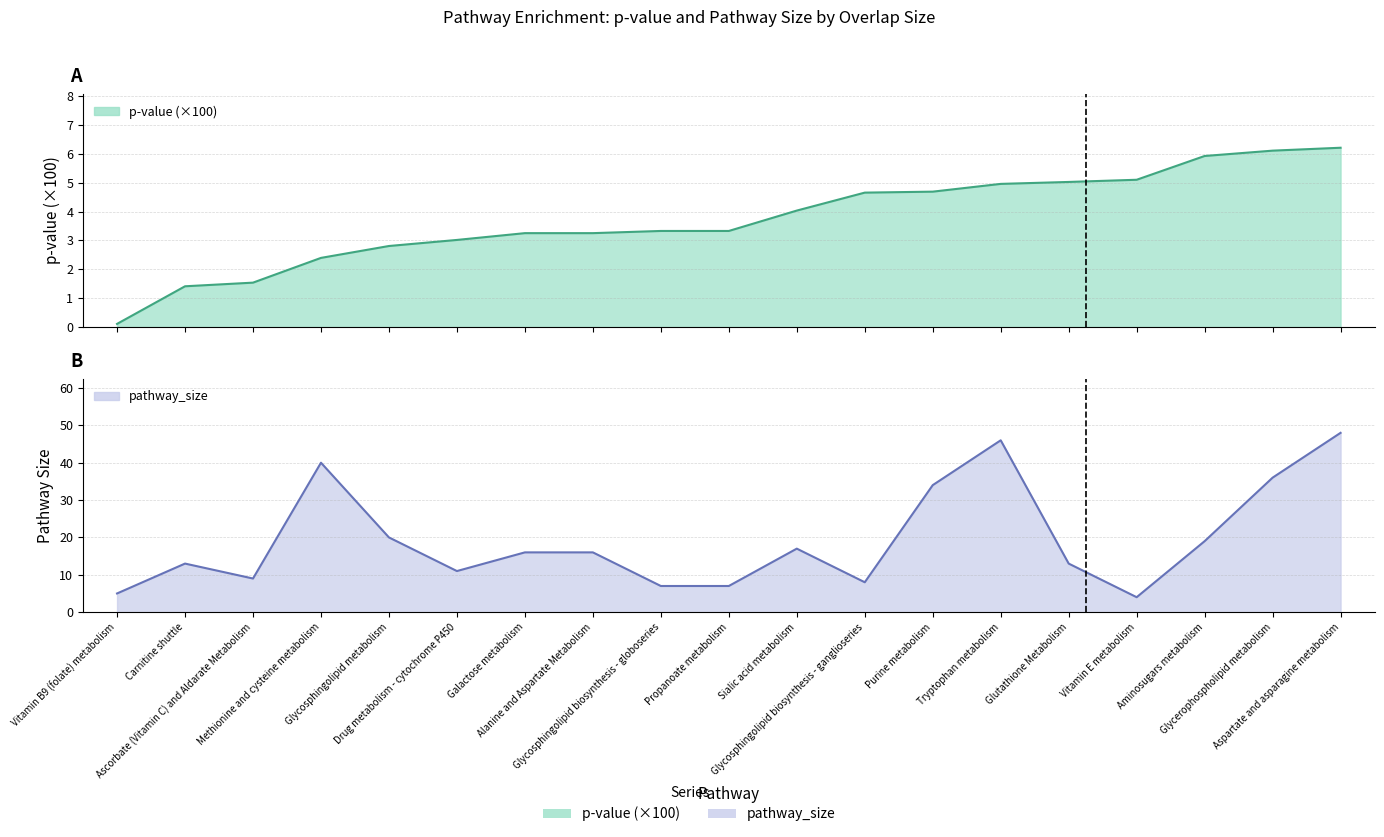

What is the sum of all p_value values?

71.1